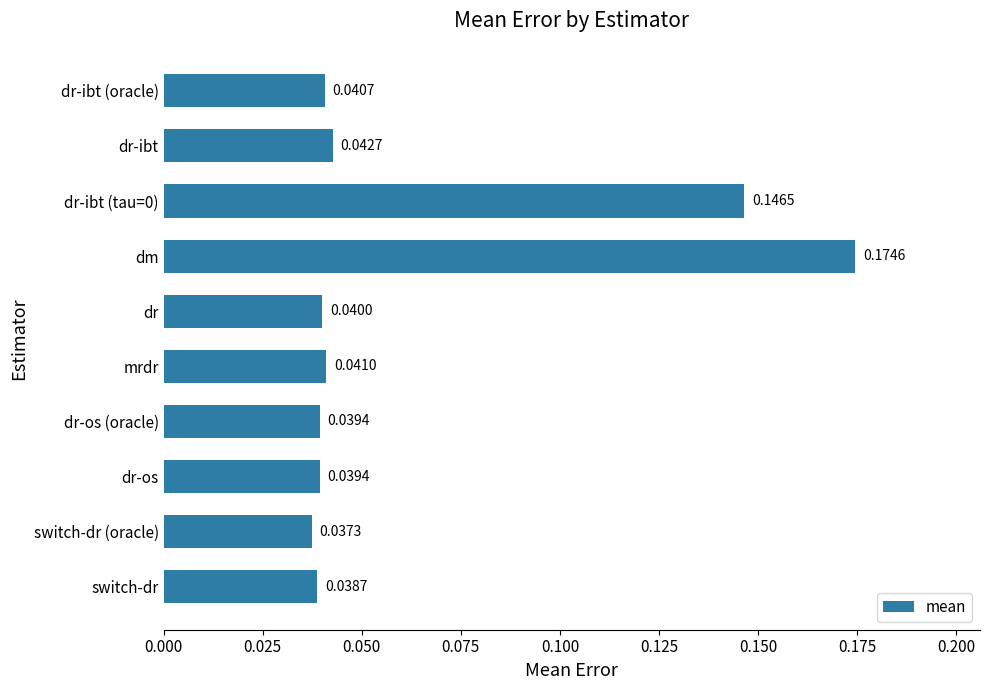

Which category has the lowest value across all series?

switch-dr (oracle)